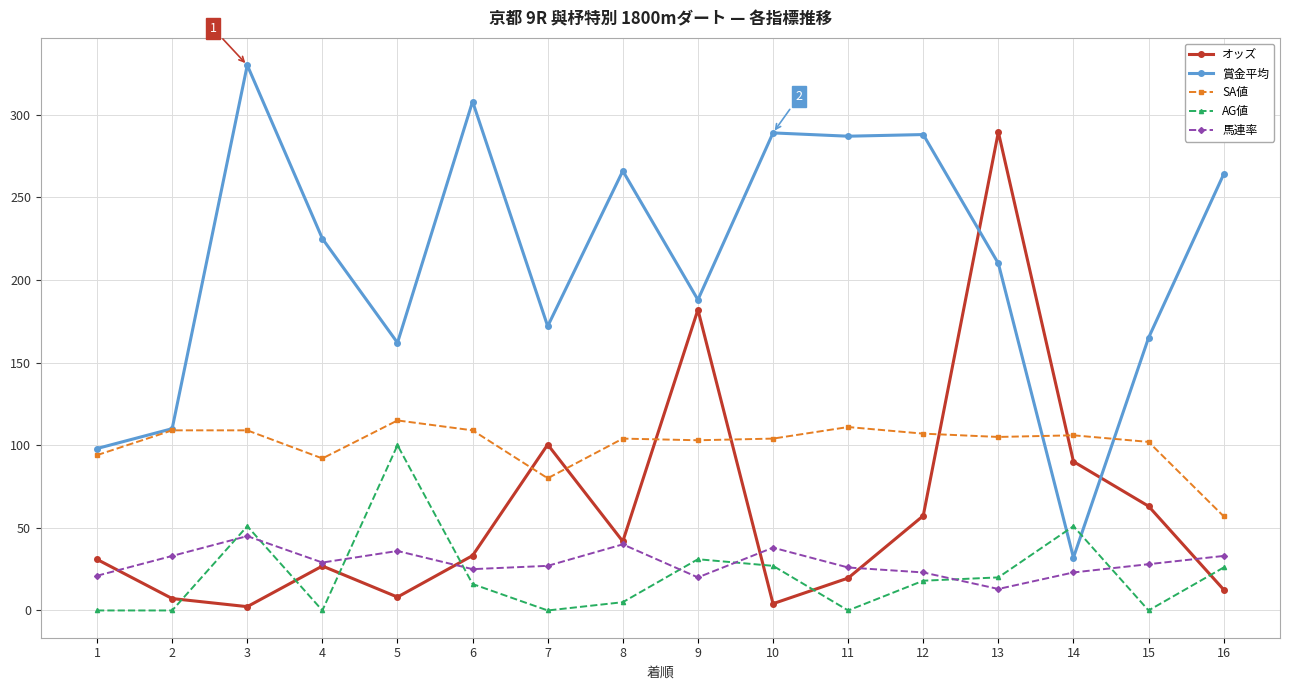

Where is the first local minimum for 賞金平均?

5